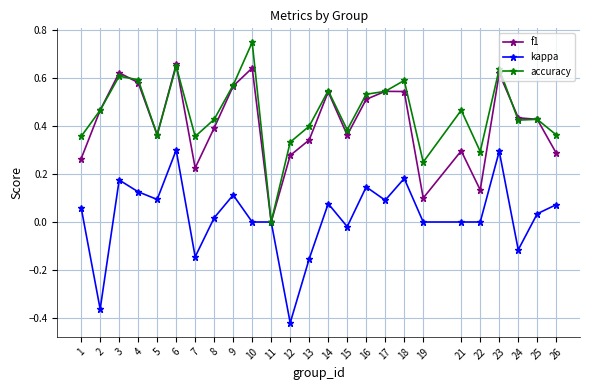

Which category has the lowest value in the f1 series?

11